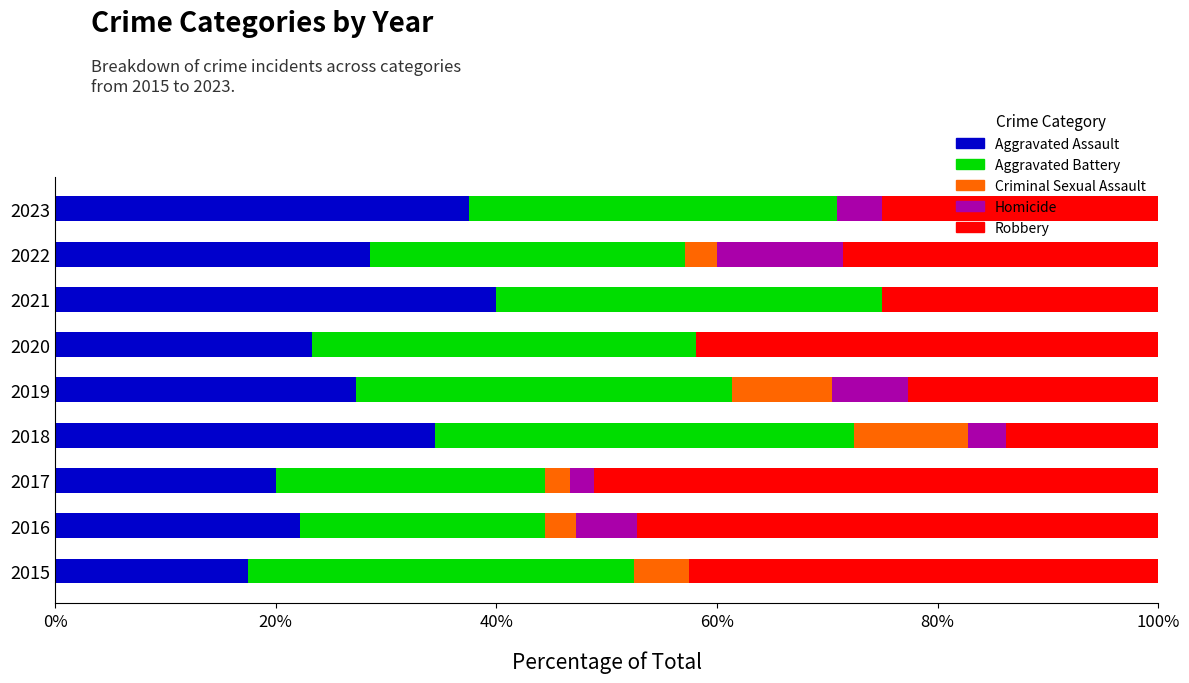

What is the total value across all series at 2017?

100.0